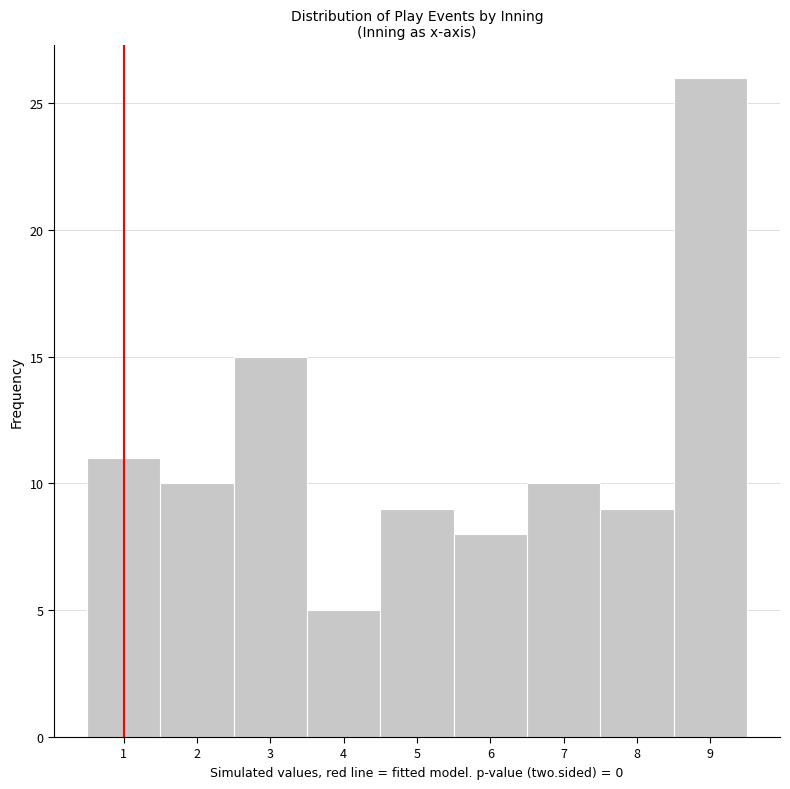

How tall is the bar that spans 2.5 to 3.5 on the x-axis? The values are not printed on the chart, so give them approximately, as read against the axis.

15